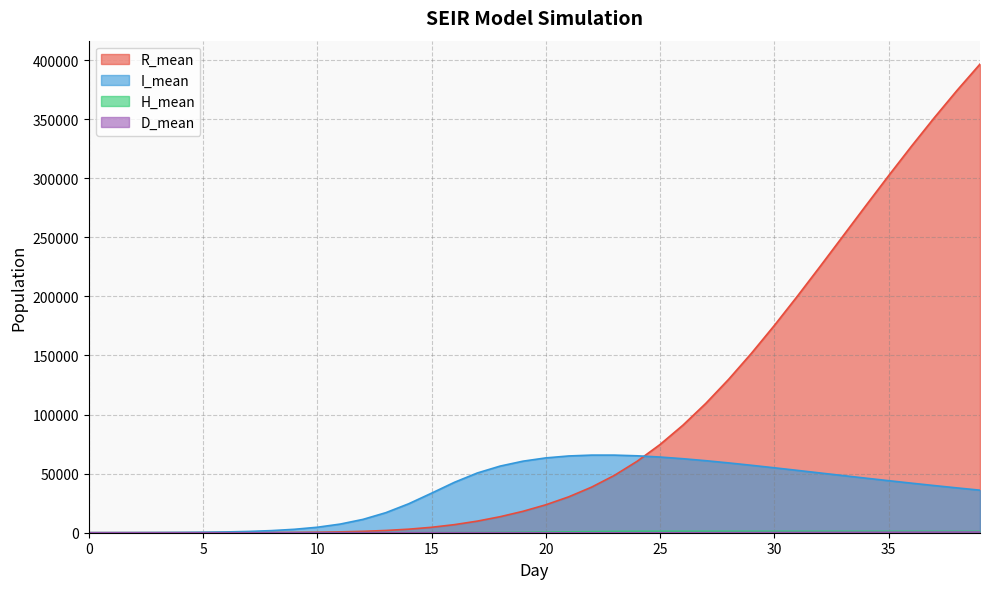

The value of I_mean at 11 is 11911.6. True or false?

False